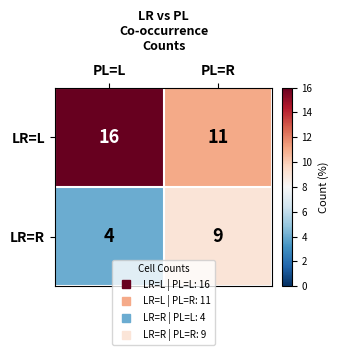

Rank the series at PL=R from highest to lowest value.

LR=L, LR=R